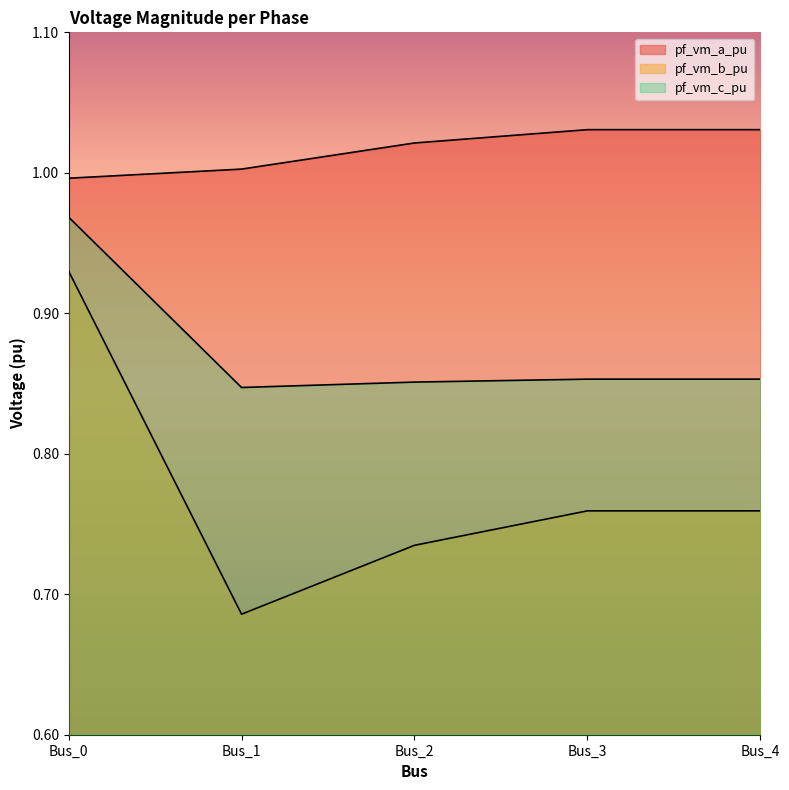

The value of pf_vm_a_pu at Bus_1 is 1.0. True or false?

True